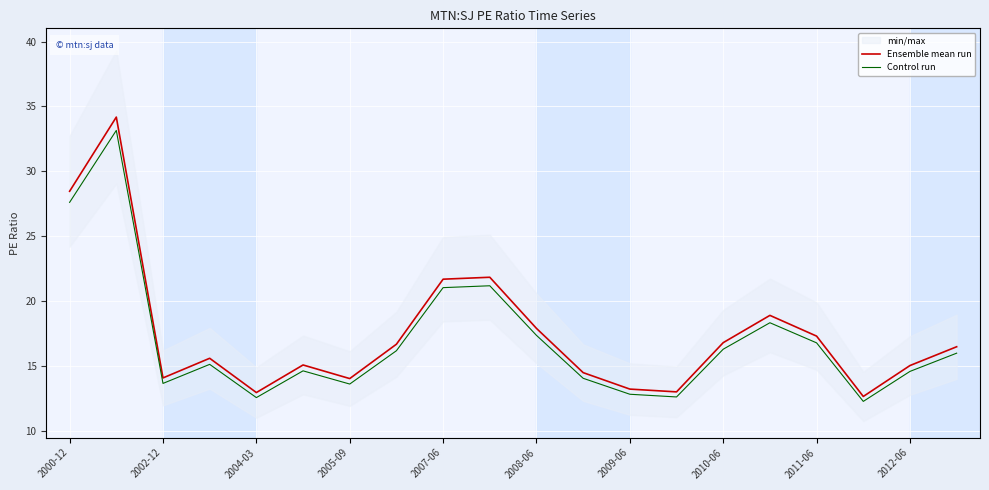

True or false: Control run has a value of 3.9 at 2008-06.

False